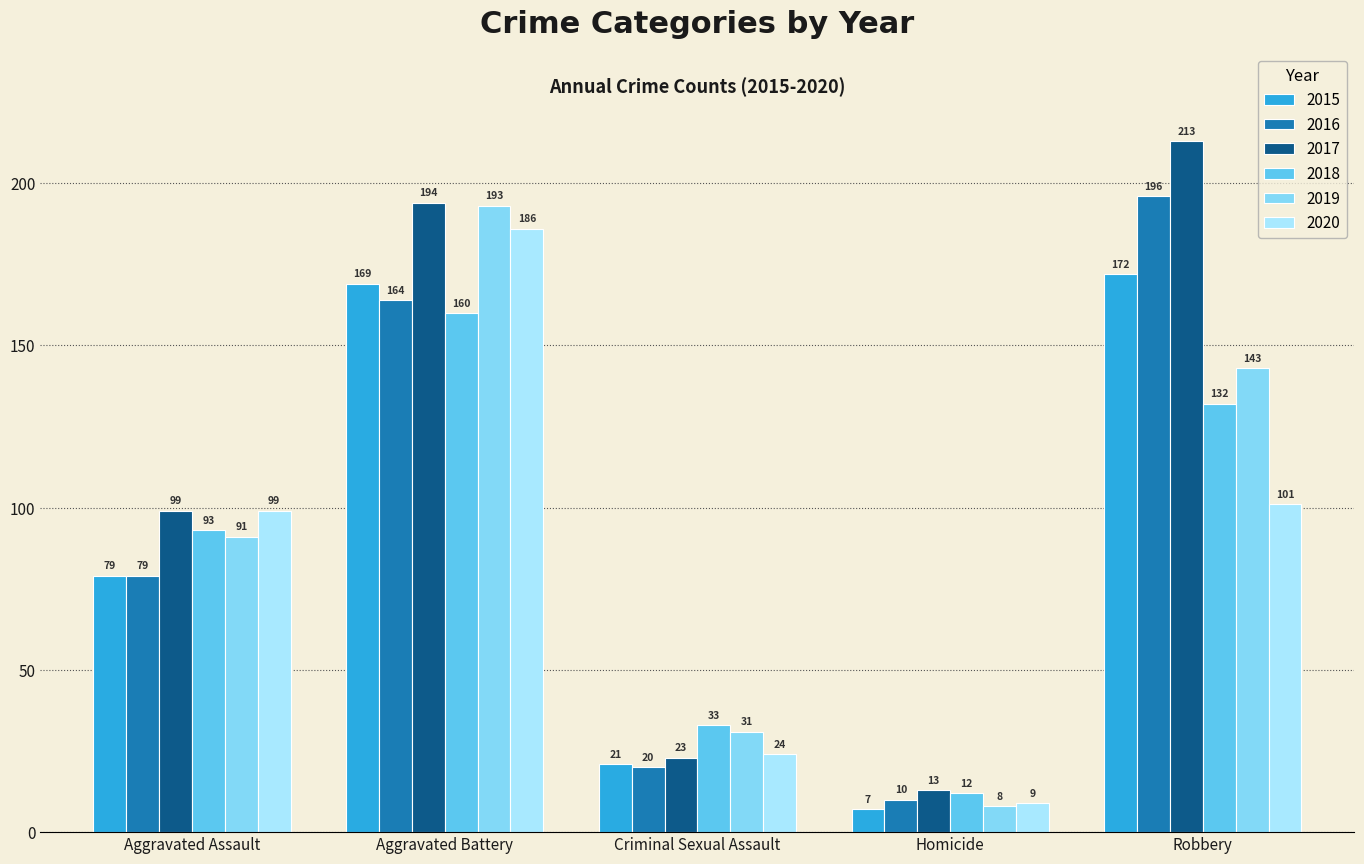

What is the difference between the highest and lowest values at Robbery?

112